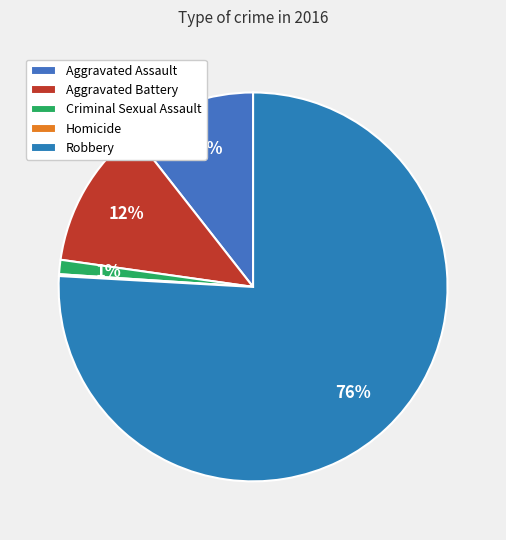

Is it true that Aggravated Assault is 11% of the pie?

True